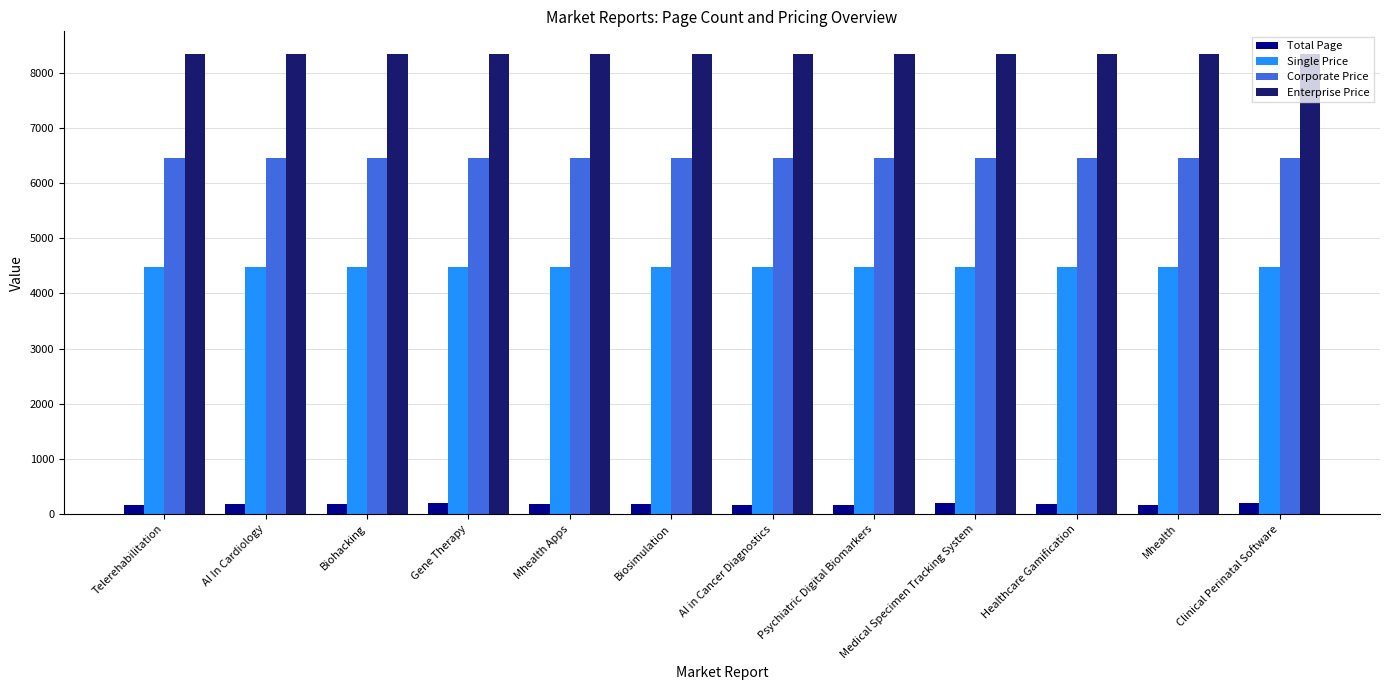

Is the value of Corporate Price at Psychiatric Digital Biomarkers greater than the value of Single Price at Biohacking?

Yes